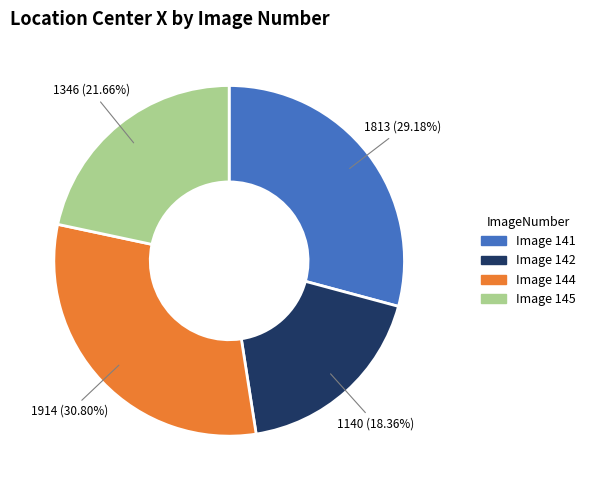

Is there a majority slice in this chart?

No